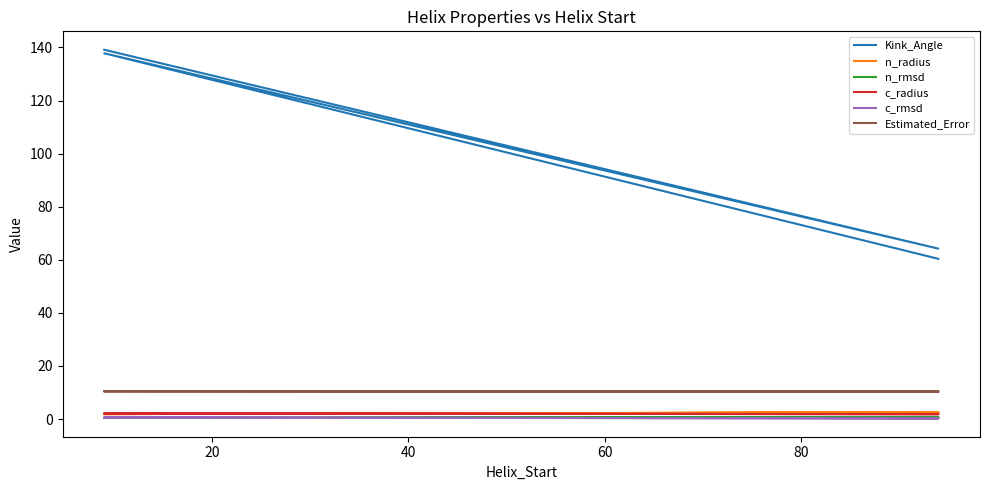

True or false: n_radius and Kink_Angle intersect in this chart.

False